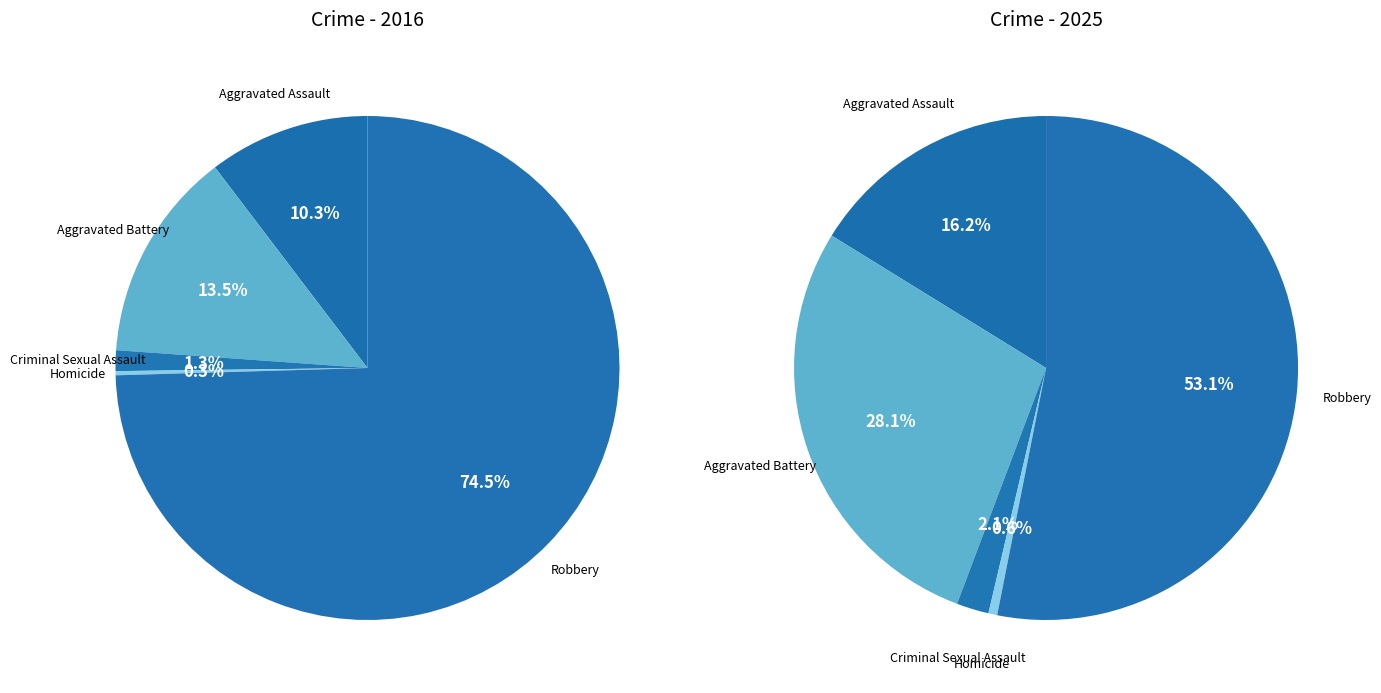

What is the difference between the highest and lowest values at 4?

1